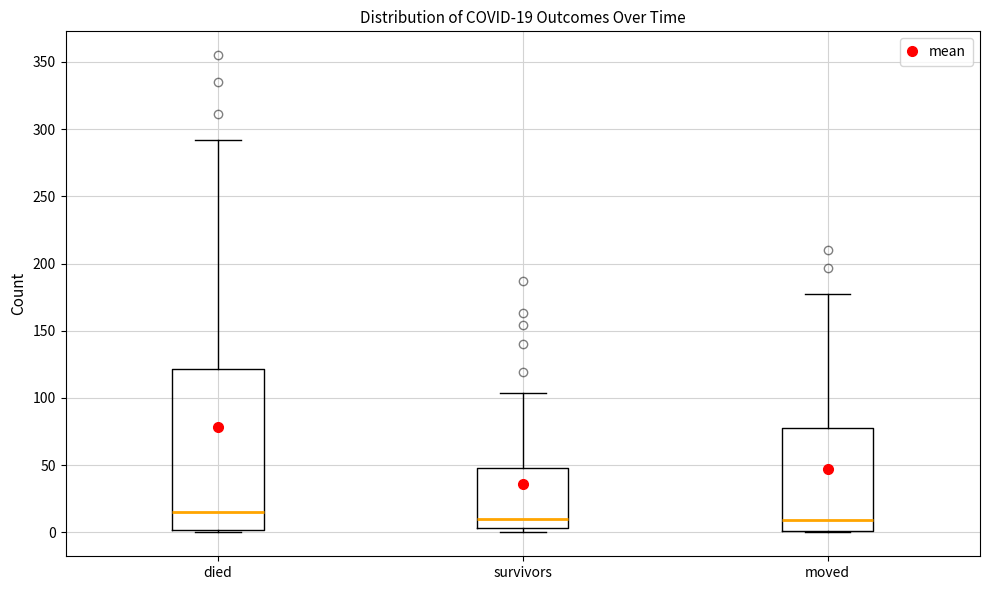

Comparing the boxes themselves (not the whiskers), which one is the tallest?

died